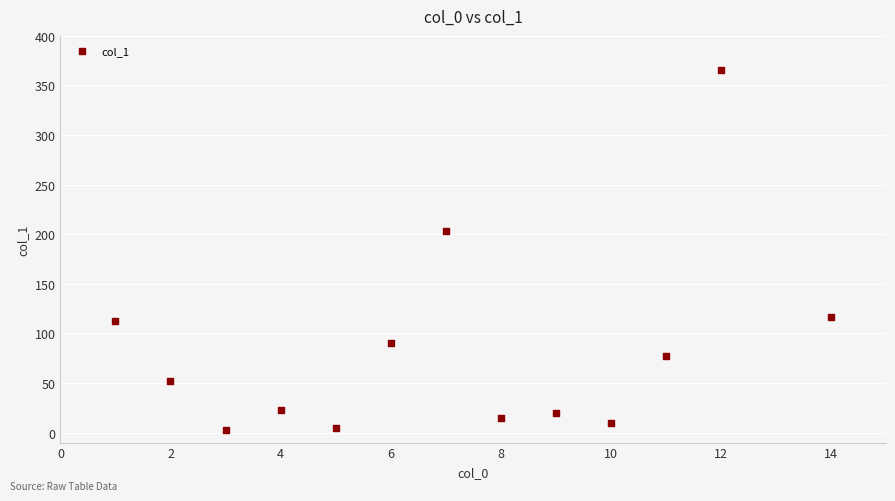

What is the range of Y values (max minus min)?

363.6